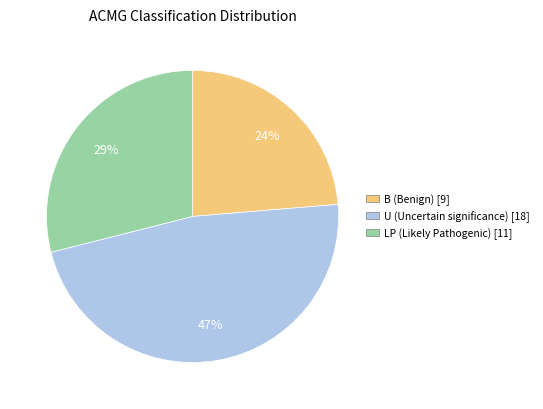

To the nearest percent, what is the average slice percentage?

33%